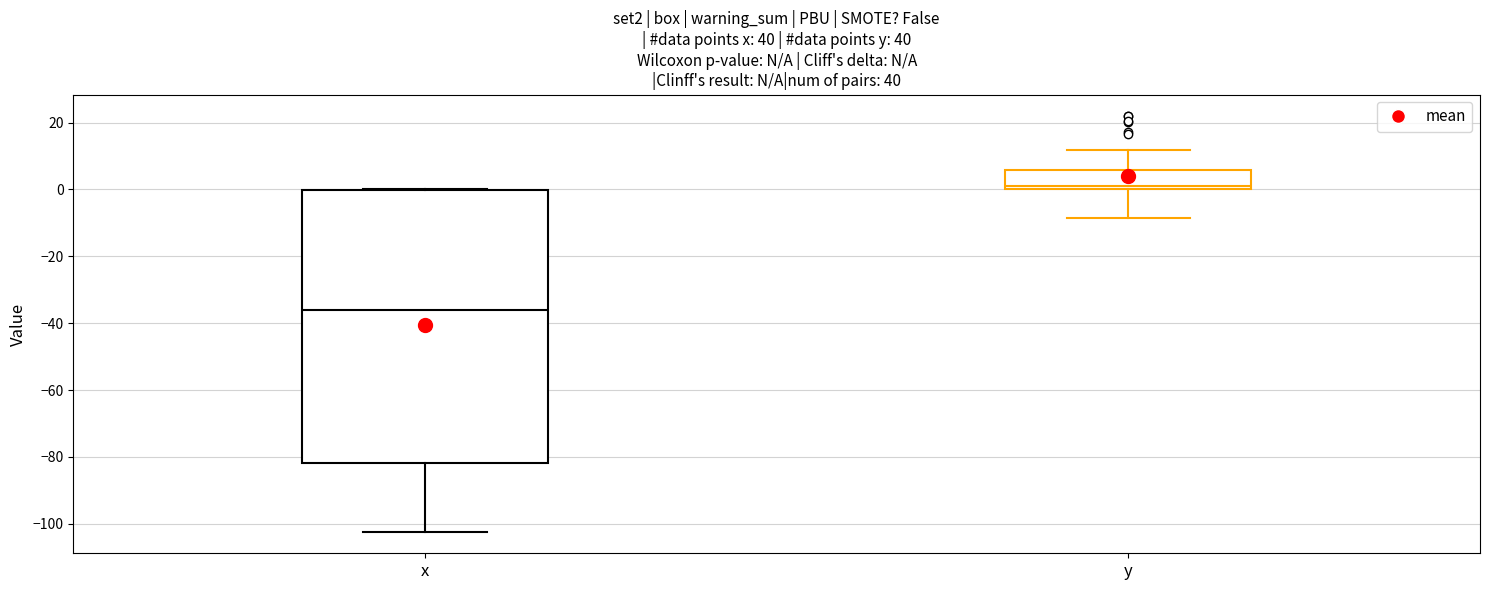

Reading left to right, transcribe this box plot: for each box, give where its median line is, the range the box spans, and where its two whiskers end, as read against the y-axis. The values are not printed on the chart, so give them approximately, as read against the axis.

x: median -36, box -82 to 0, whiskers -102 to 0
y: median 2, box 0 to 6, whiskers -8 to 12